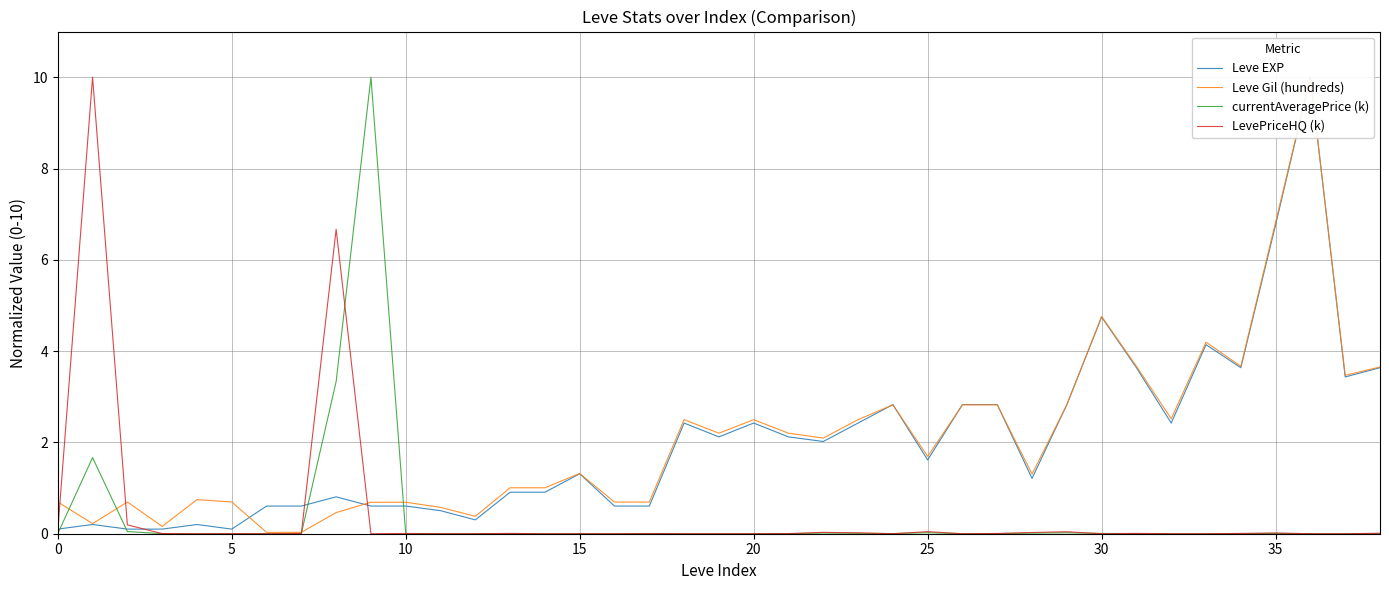

The value of currentAveragePrice (k) at 17 is 0.0. True or false?

False